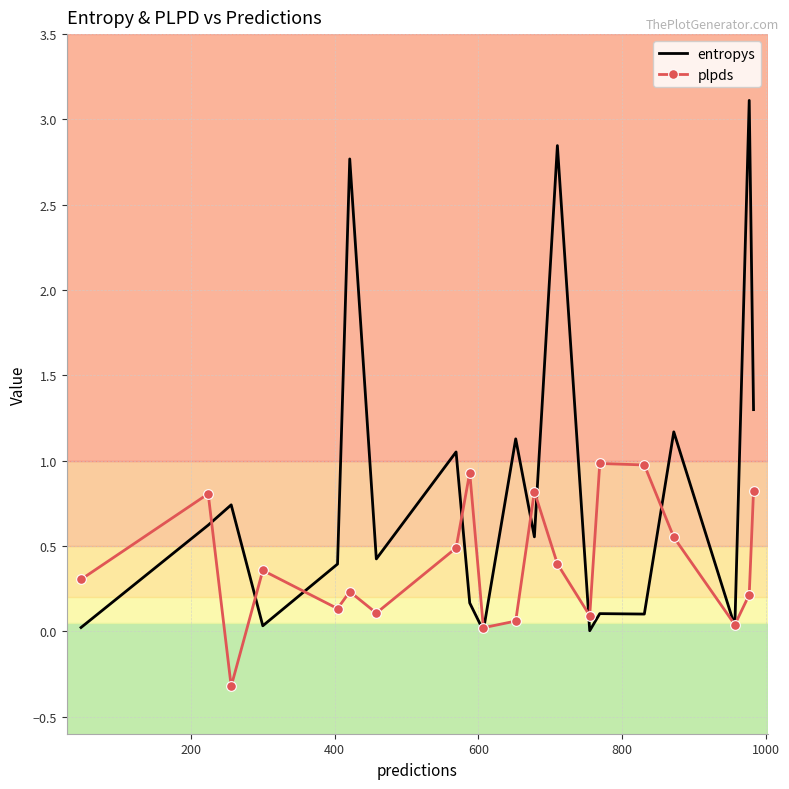

Which series has the largest range (max minus min)?

entropys